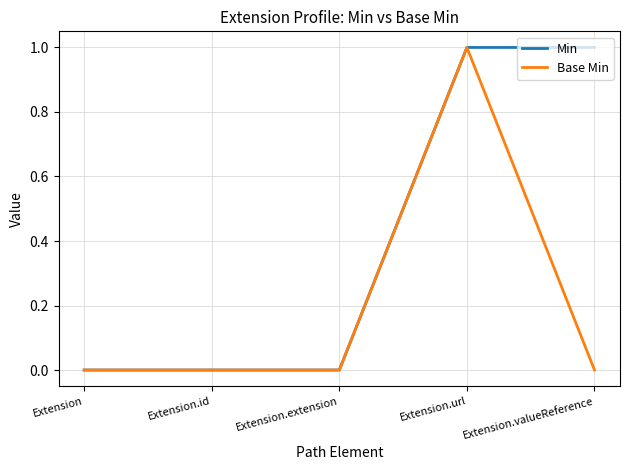

Does the chart display data point markers on the line(s)?

No